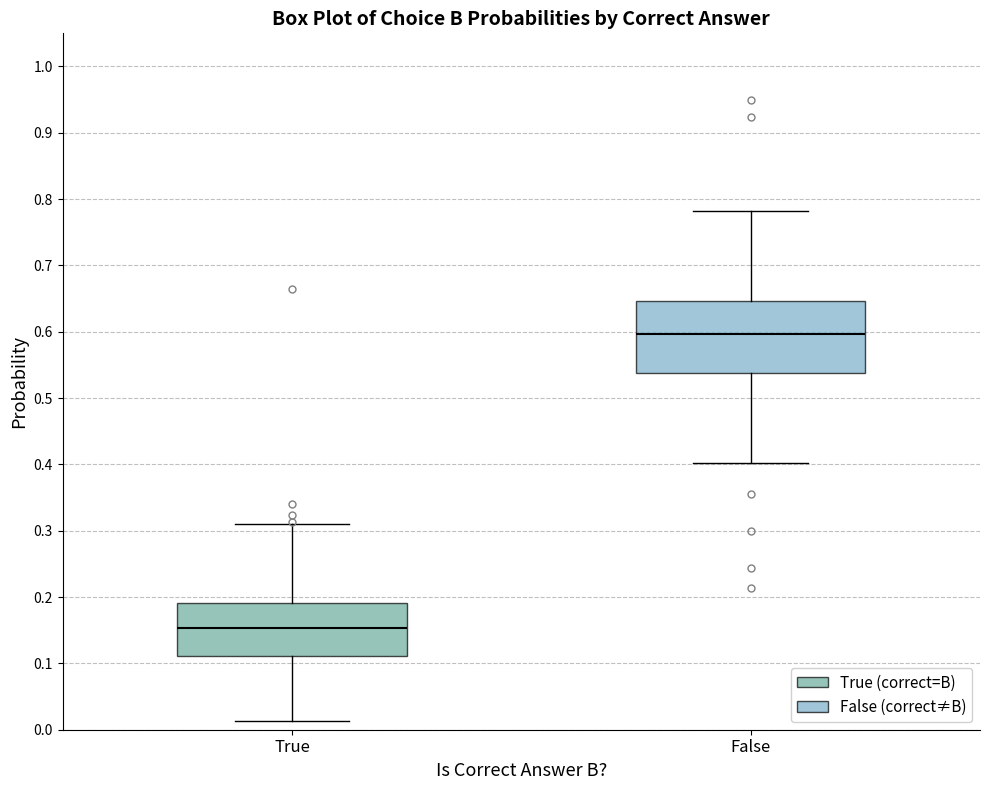

Reading left to right, transcribe this box plot: for each box, give where its median line is, the range the box spans, and where its two whiskers end, as read against the y-axis. The values are not printed on the chart, so give them approximately, as read against the axis.

True: median 0.15, box 0.11 to 0.19, whiskers 0.01 to 0.31
False: median 0.60, box 0.54 to 0.65, whiskers 0.40 to 0.78